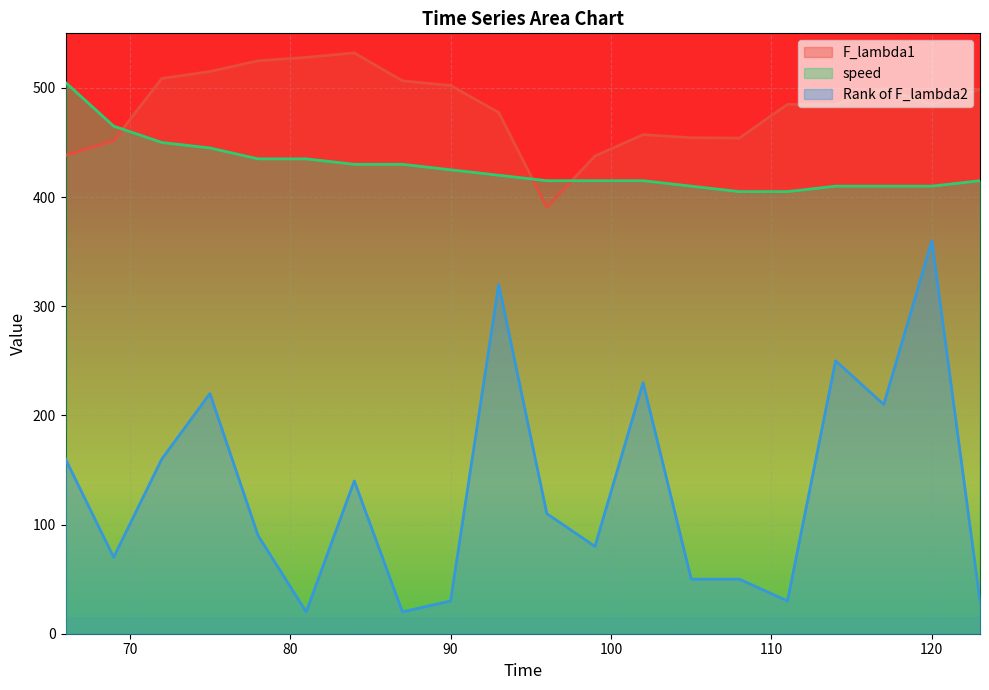

What is the sum of all speed values?

8550.0